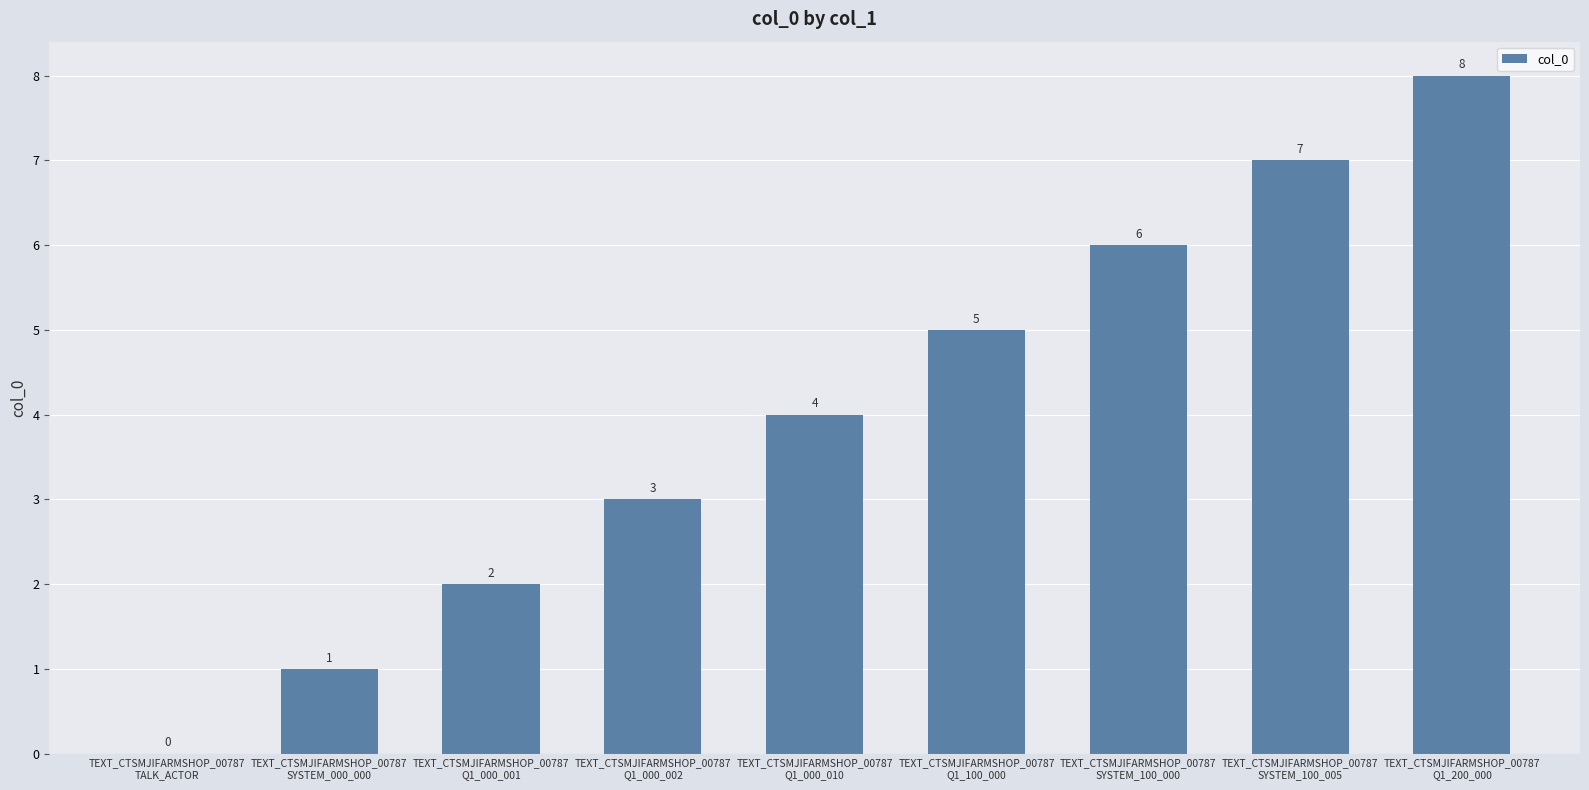

How many categories are shown in the chart?

9